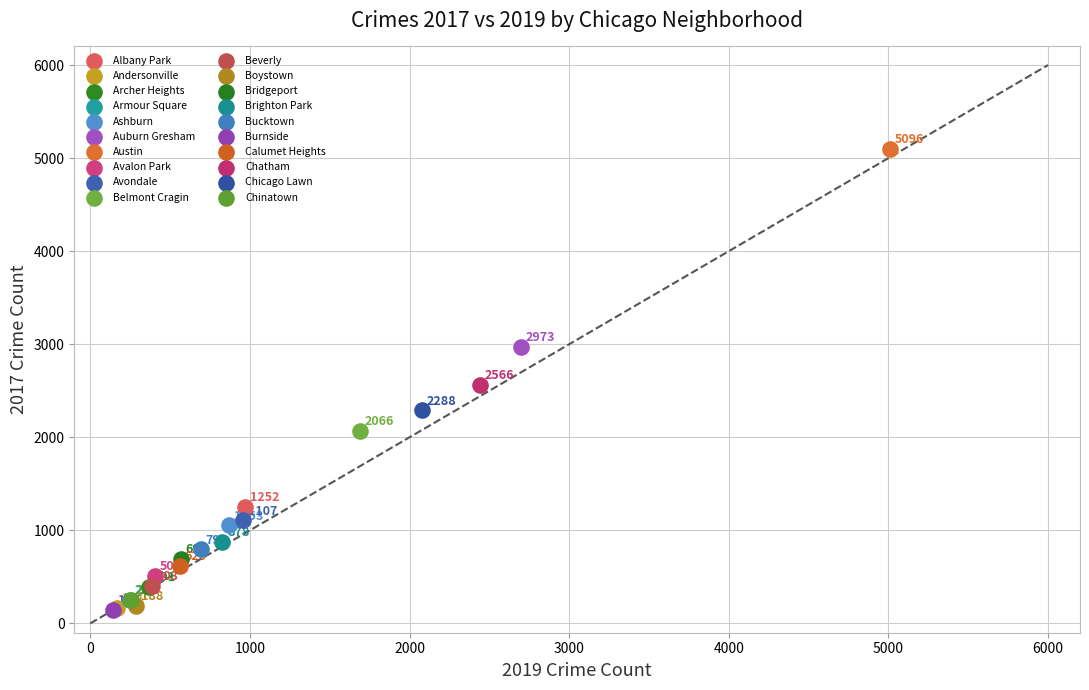

Which series reaches the minimum Y coordinate?

Burnside